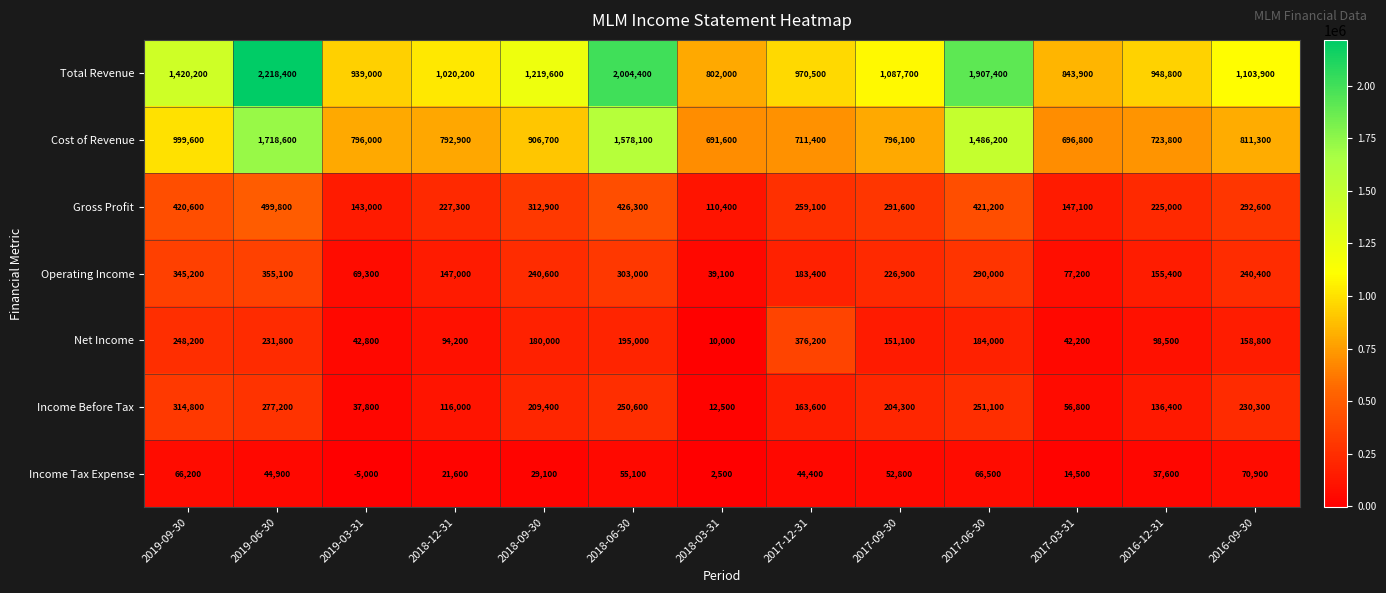

Which series changed the most between 2019-09-30 and 2019-03-31?

Total Revenue